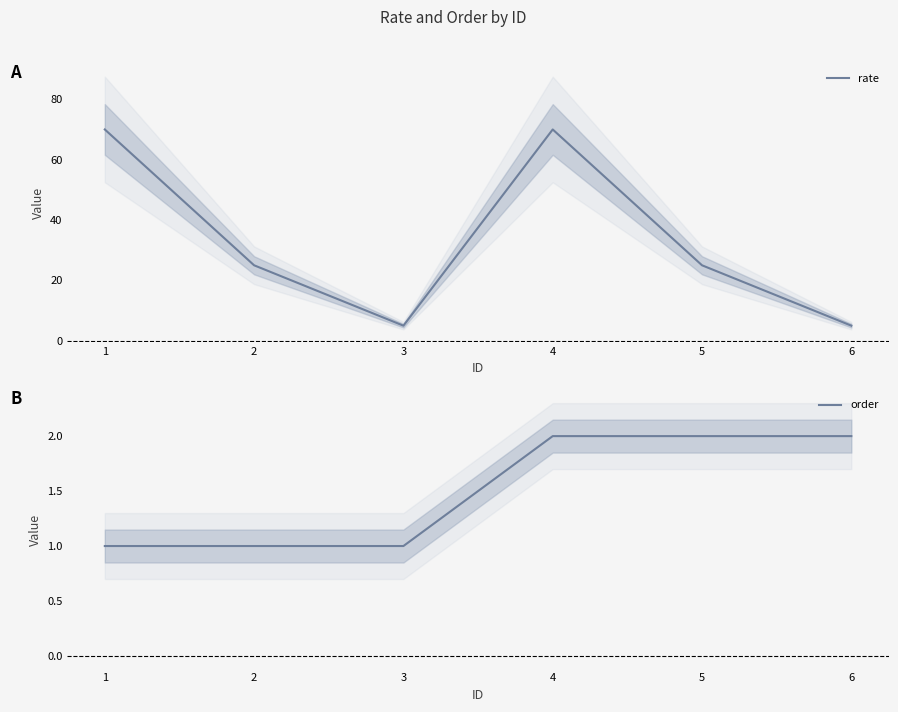

How many lines are shown in the chart?

2